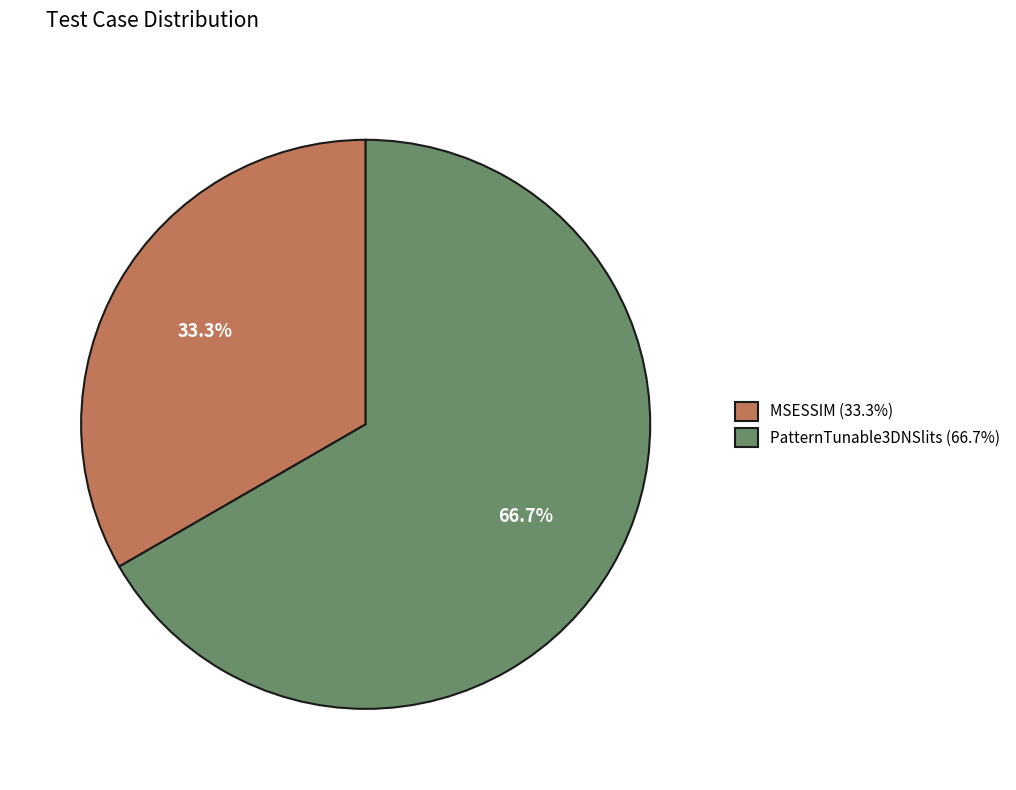

To the nearest percent, what is the difference between the largest and smallest slice percentages?

33%